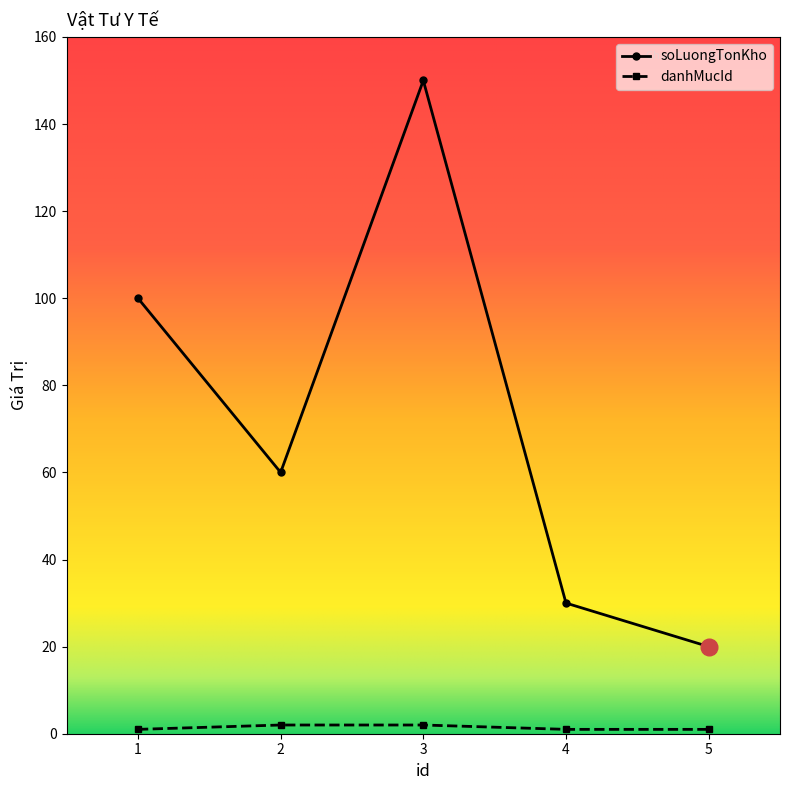

How many values in the soLuongTonKho series are below 60?

2